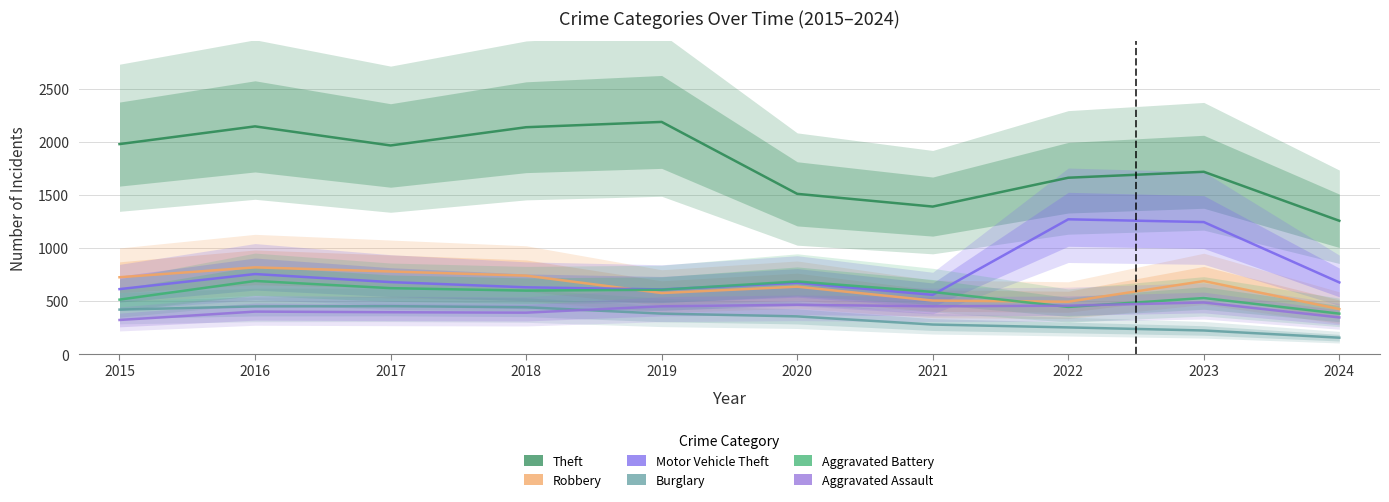

List the labels in order of Burglary value, largest first.

2017, 2016, 2018, 2015, 2019, 2020, 2021, 2022, 2023, 2024